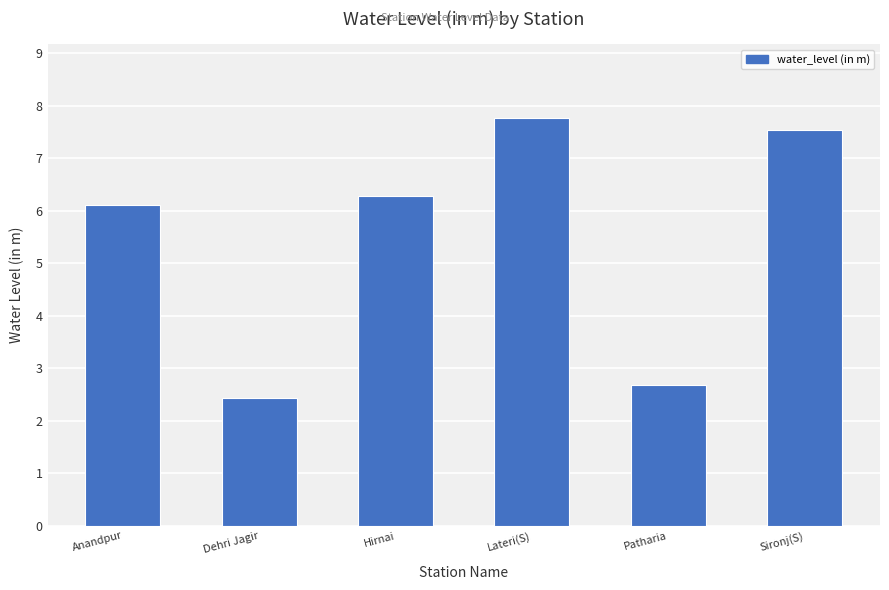

Does the chart contain stacked bars?

No